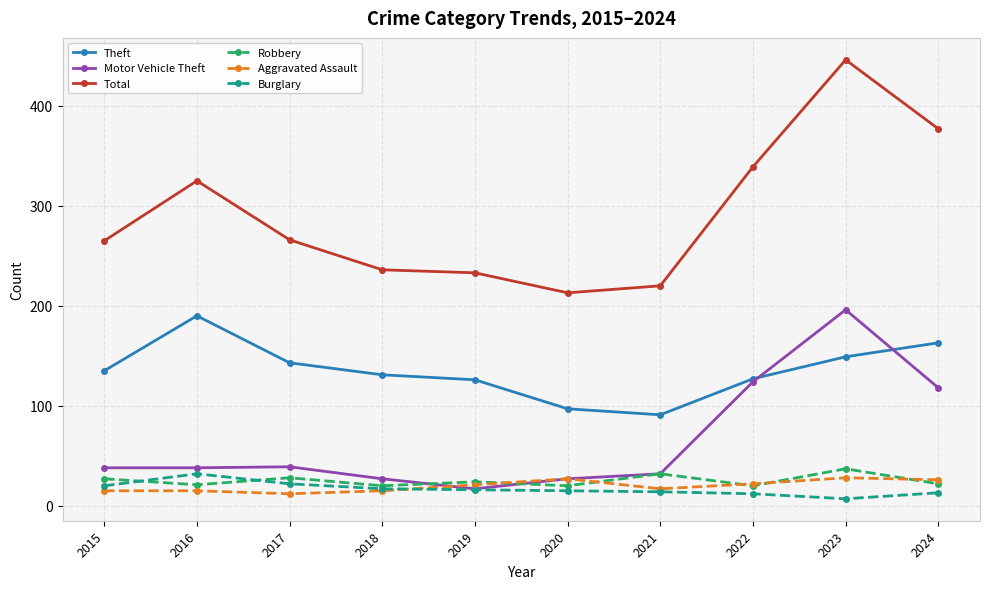

What is the difference between the highest and lowest values at 2016?

310